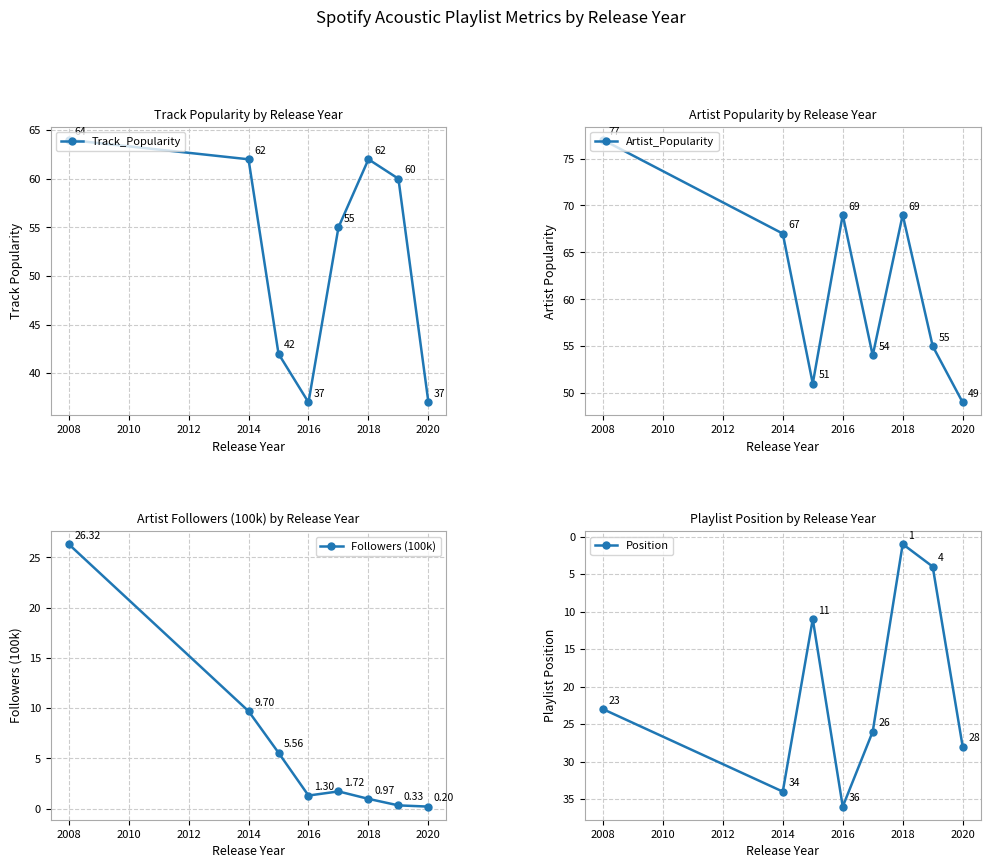

At which category does Track_Popularity reach its first local valley?

2016